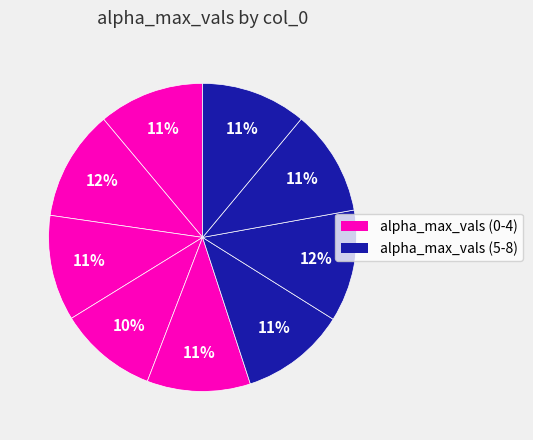

Rank the categories by value from highest to lowest.

6, 1, 7, 0, 2, 5, 8, 4, 3